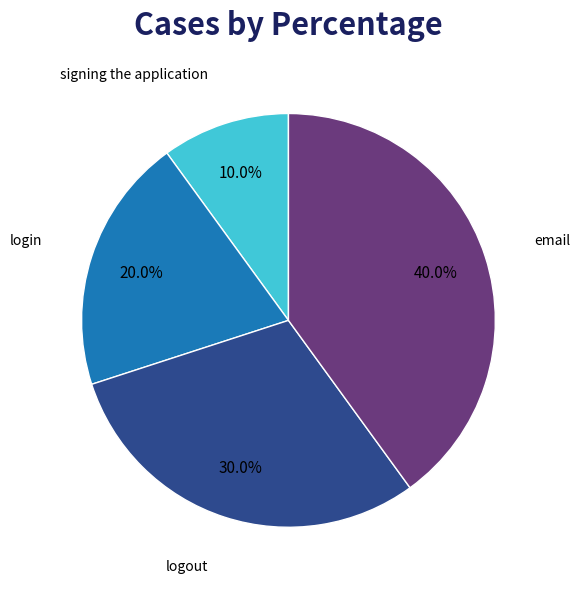

Is there a majority slice in this chart?

No